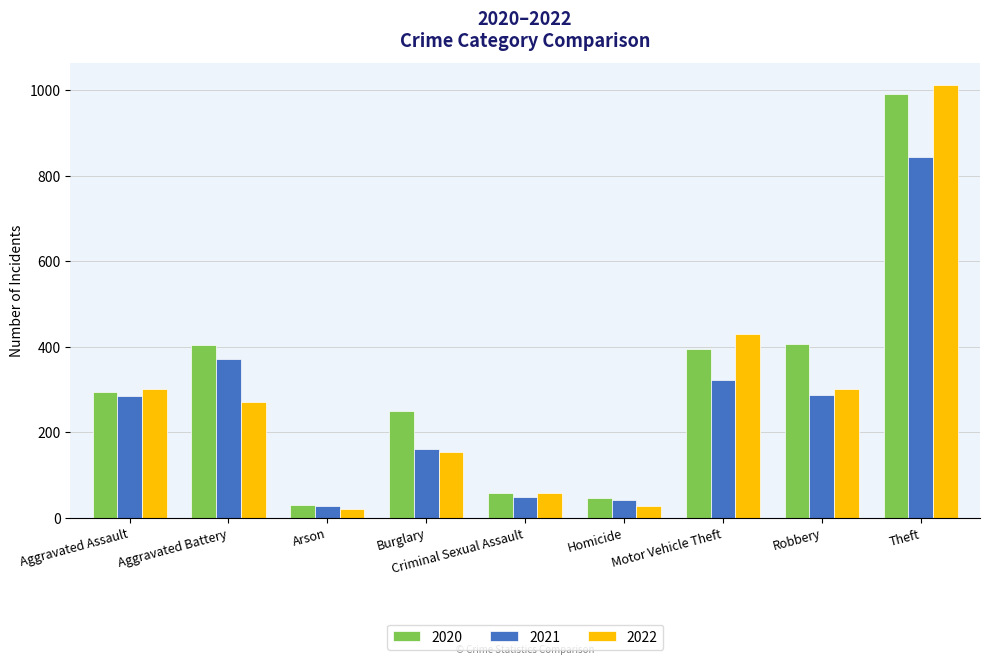

Read the 2020 value at Burglary.

249